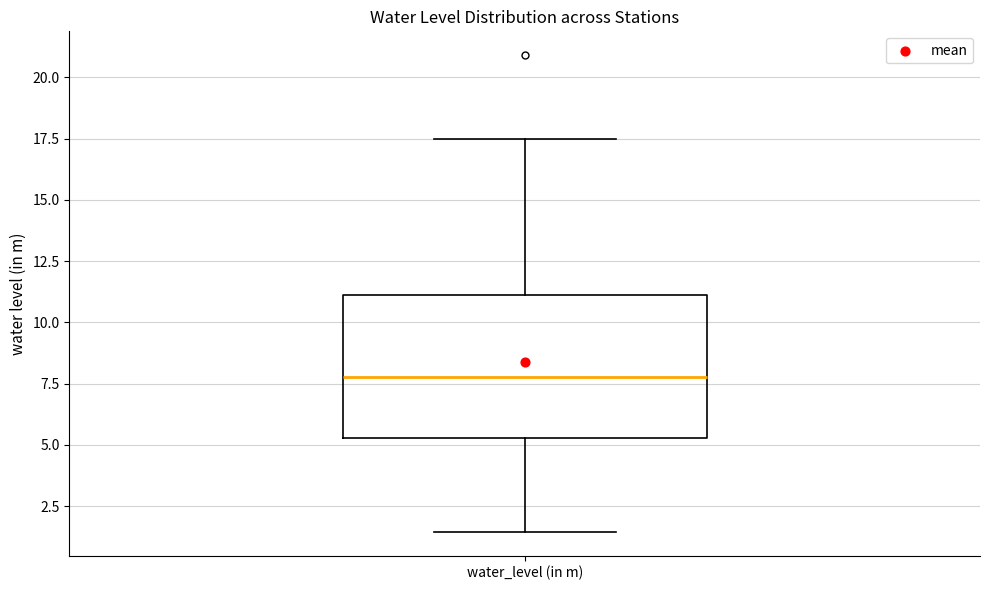

Where is the lower edge of the box for water_level (in m) on the y-axis? The values are not printed on the chart, so give them approximately, as read against the axis.

5.5